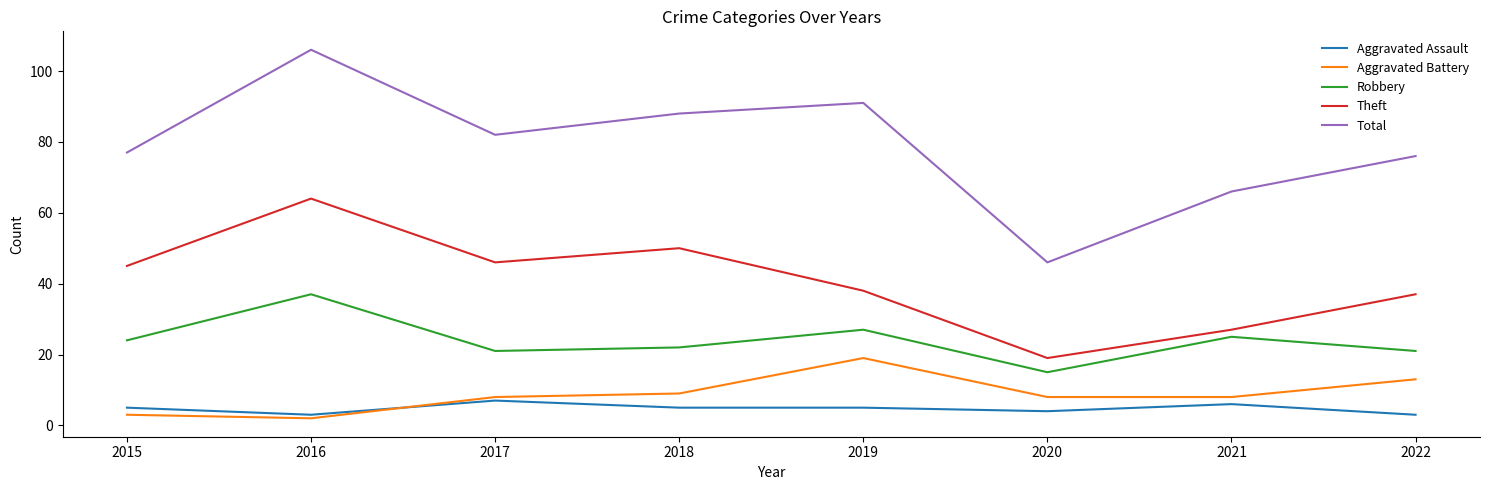

Which category has the highest value in the Theft series?

2016